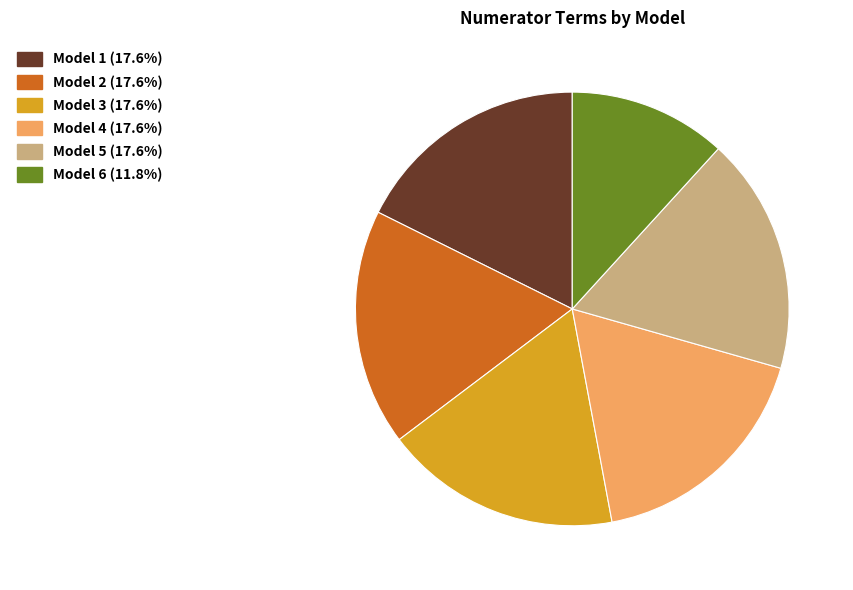

Does any single category account for the majority?

No